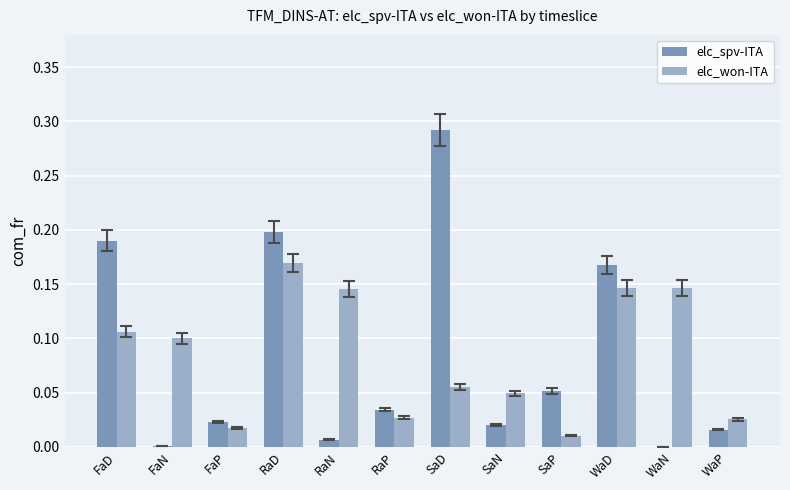

The value of elc_won-ITA at SaP is 0.0. True or false?

True